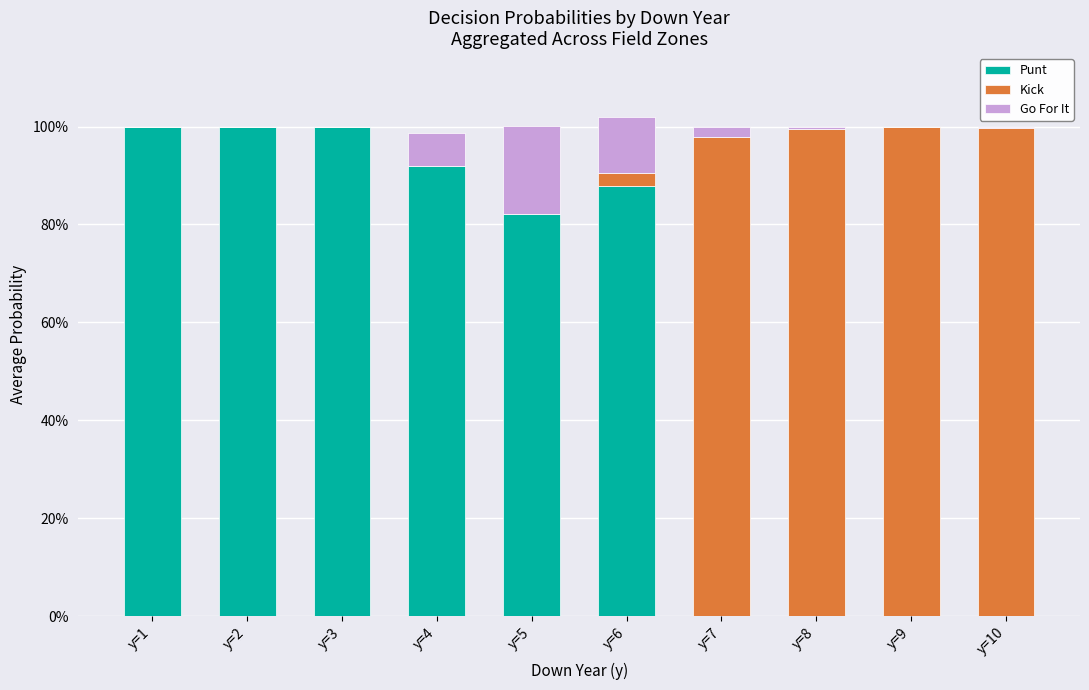

Rank the series by their average value, from lowest to highest.

Go For It, Kick, Punt